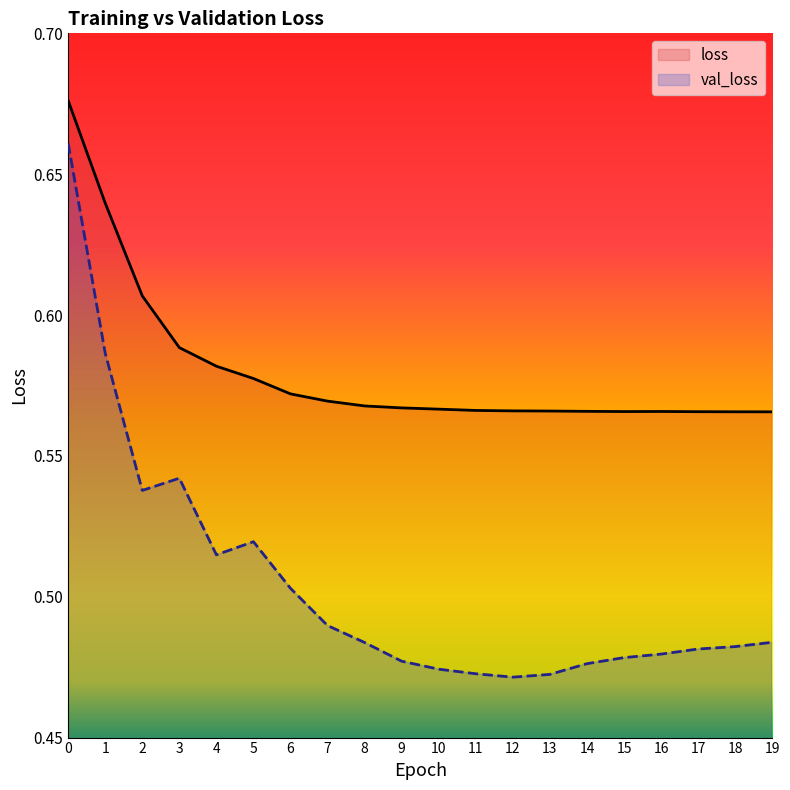

List the series in order of their peak value, lowest first.

val_loss, loss